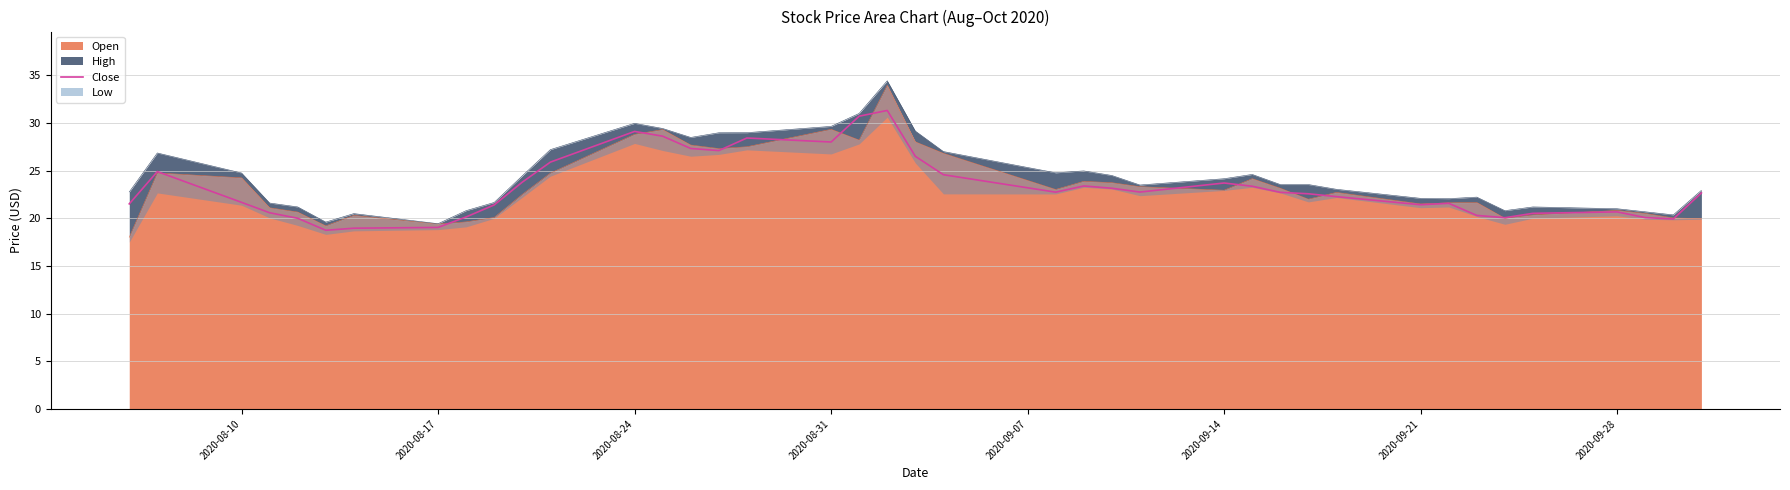

Is it true that the value at 20 is 39.9?

False